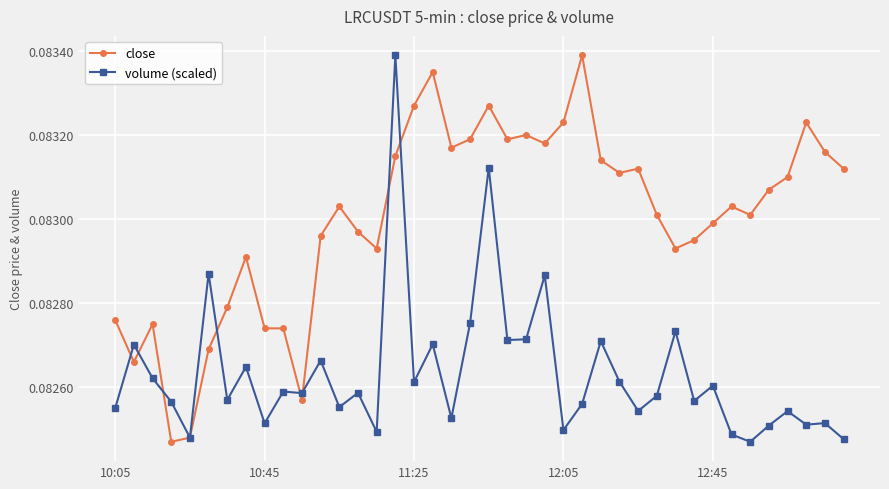

What are all the series names shown in the legend?

close, volume (scaled)